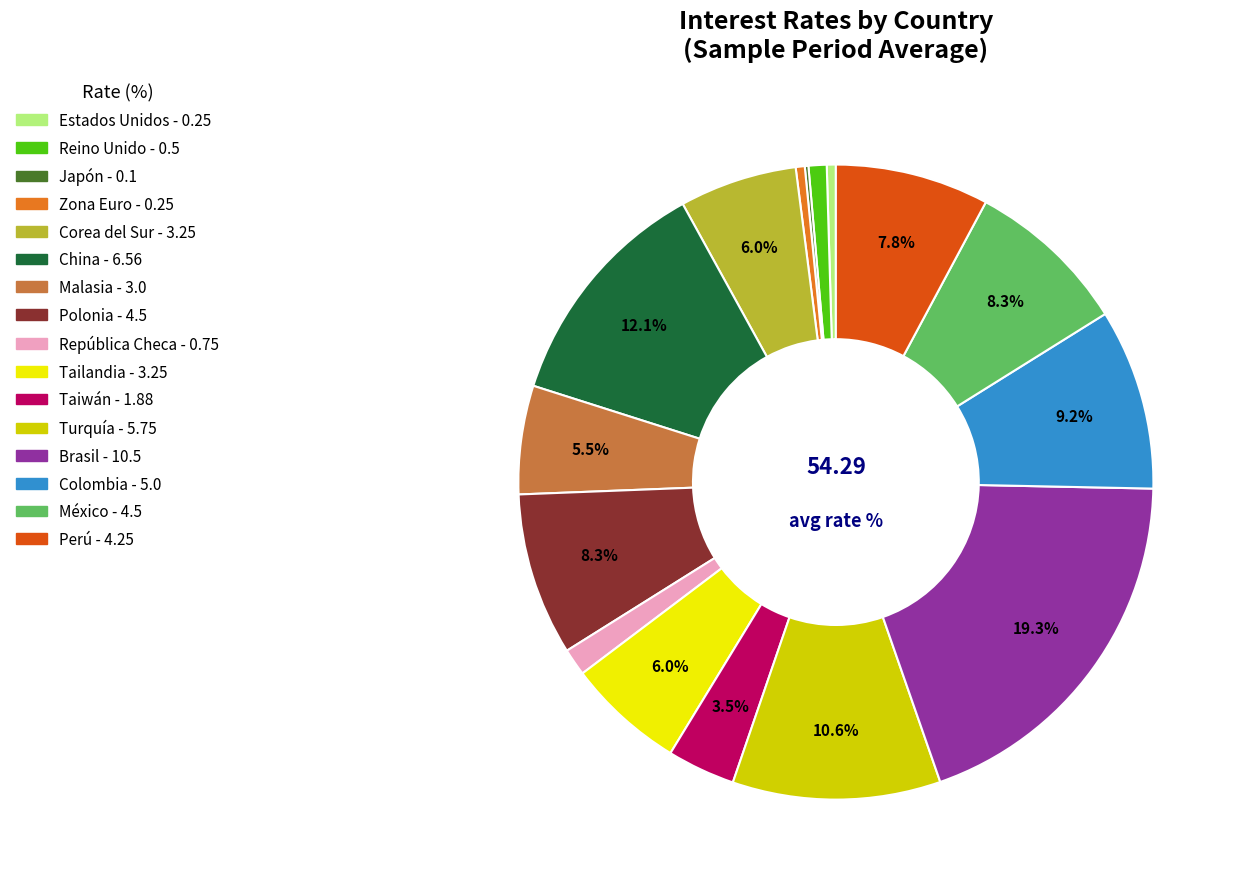

To the nearest percent, what is the average slice percentage?

6%